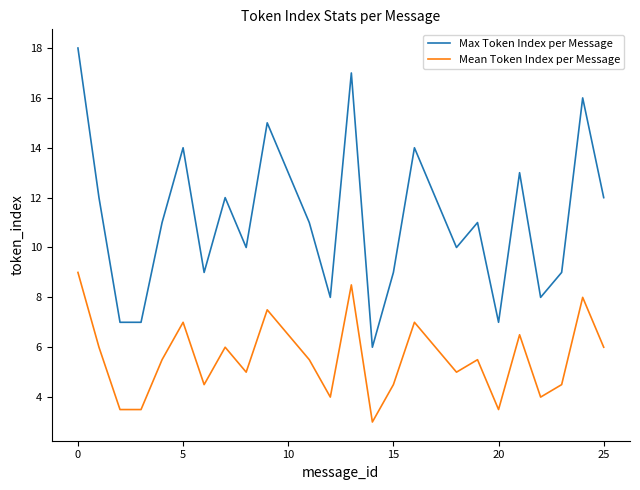

What is the smallest value displayed?

3.0